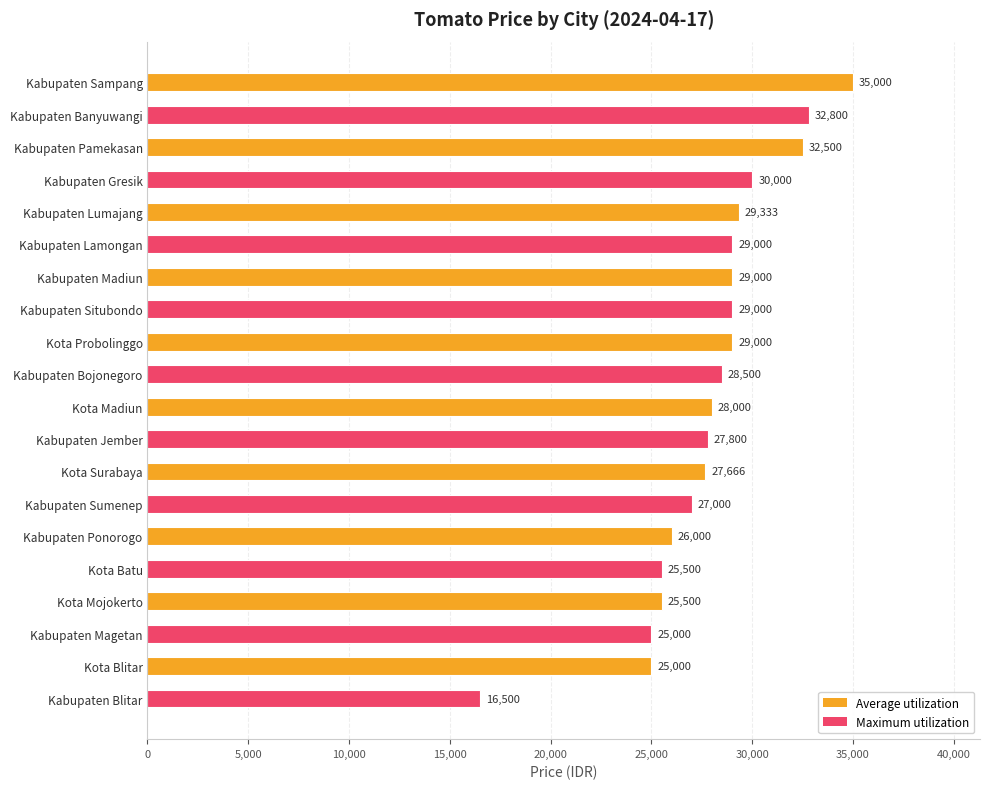

The value at Kabupaten Banyuwangi is 32800. True or false?

True